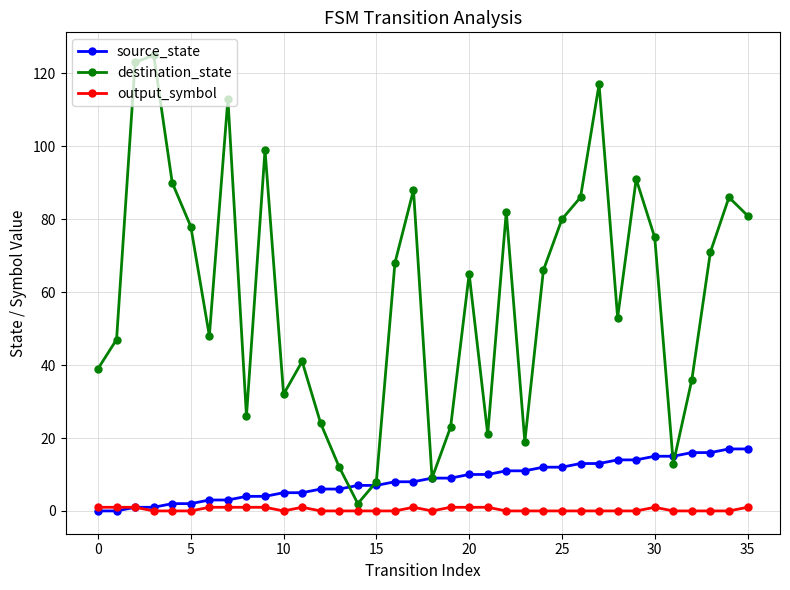

Which series has the largest total across all categories?

destination_state